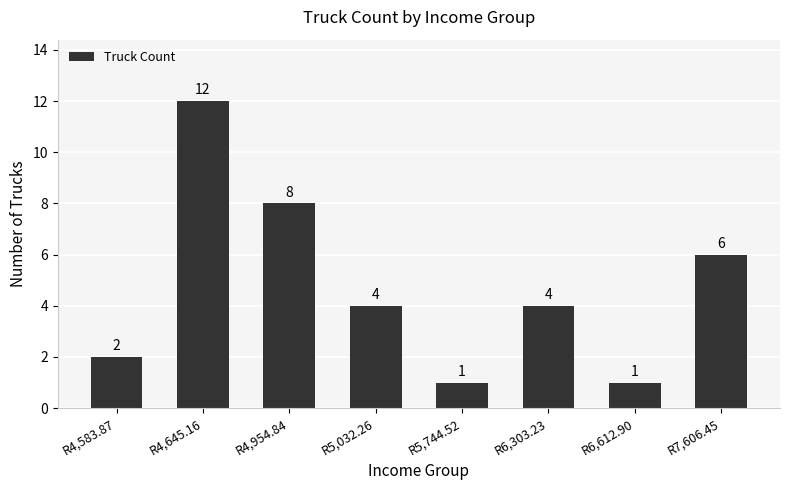

At which category does the chart reach its peak across all series?

R4,645.16